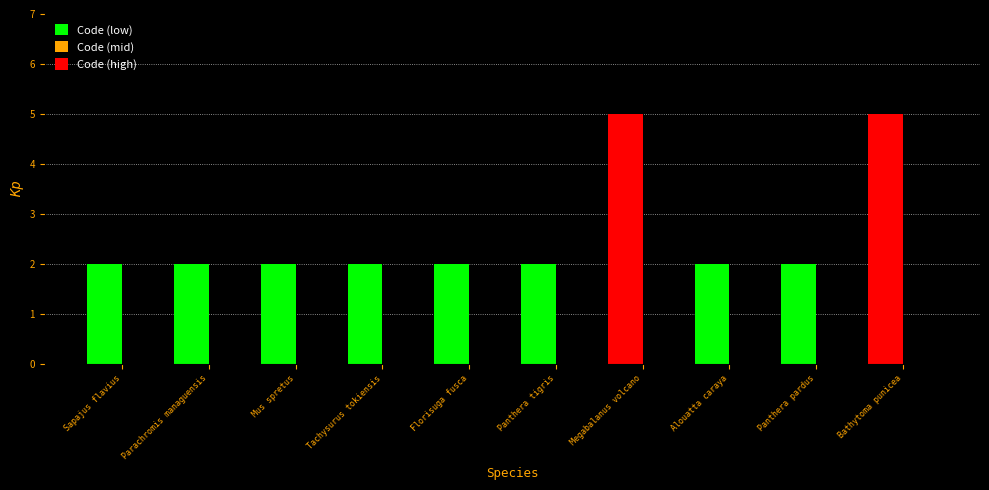

How many groups of bars are there?

10